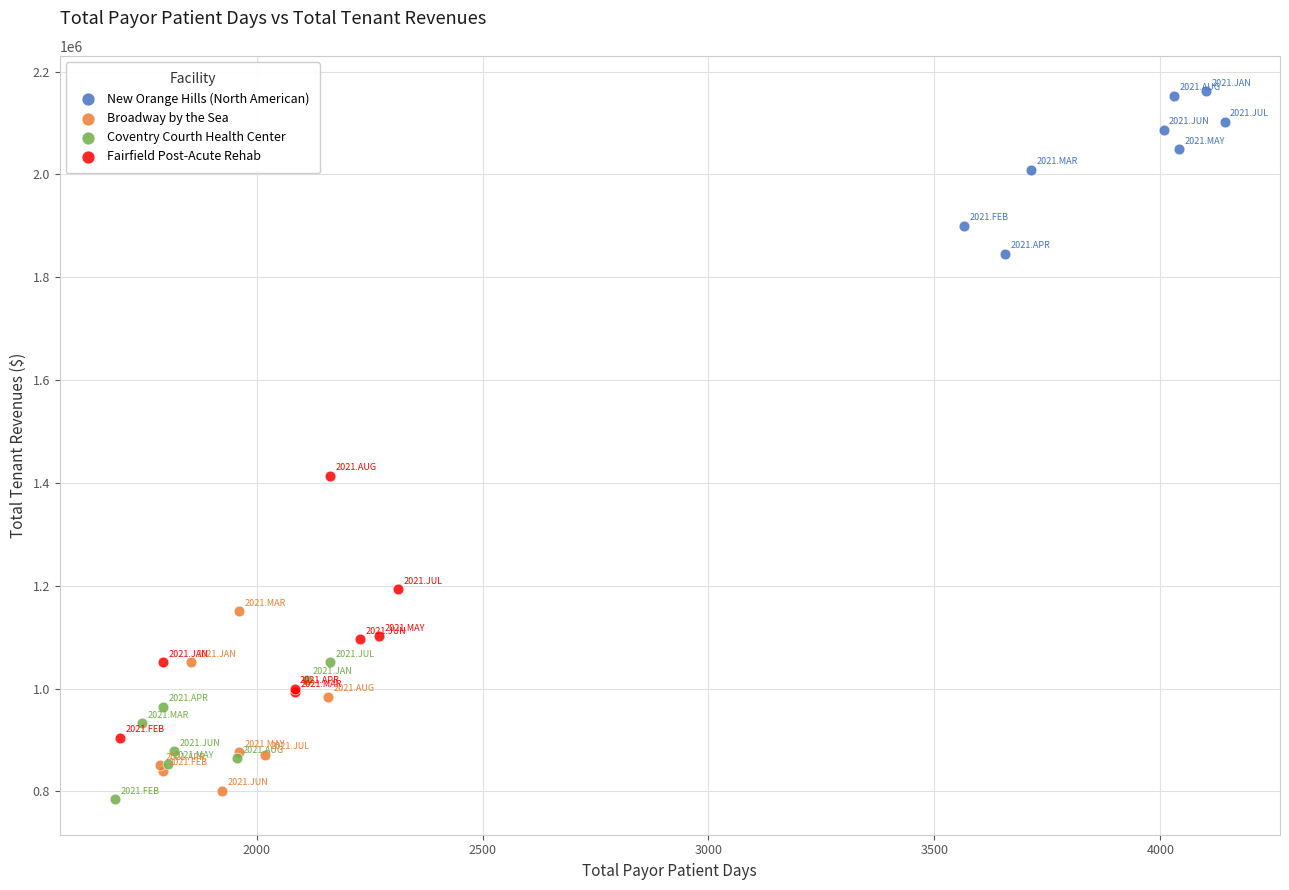

Which series reaches the maximum Y coordinate?

New Orange Hills (North American)